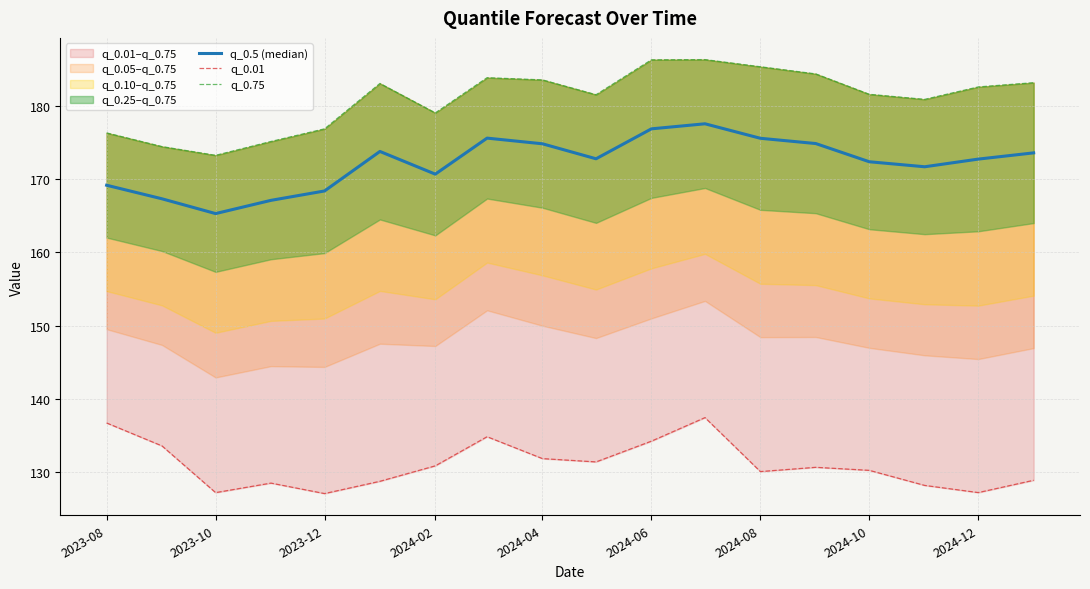

What is the average value of the q_0.01 series?

131.0